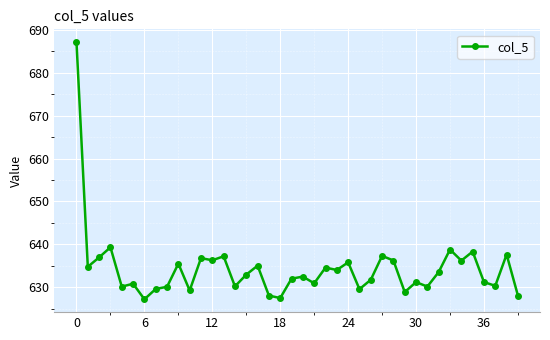

True or false: the data has more than 2 interior local peaks.

True